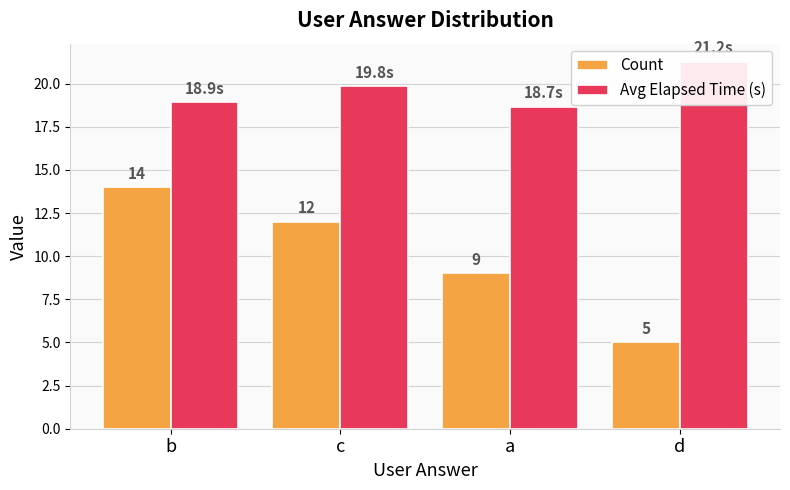

Which has a higher value, c or b?

b